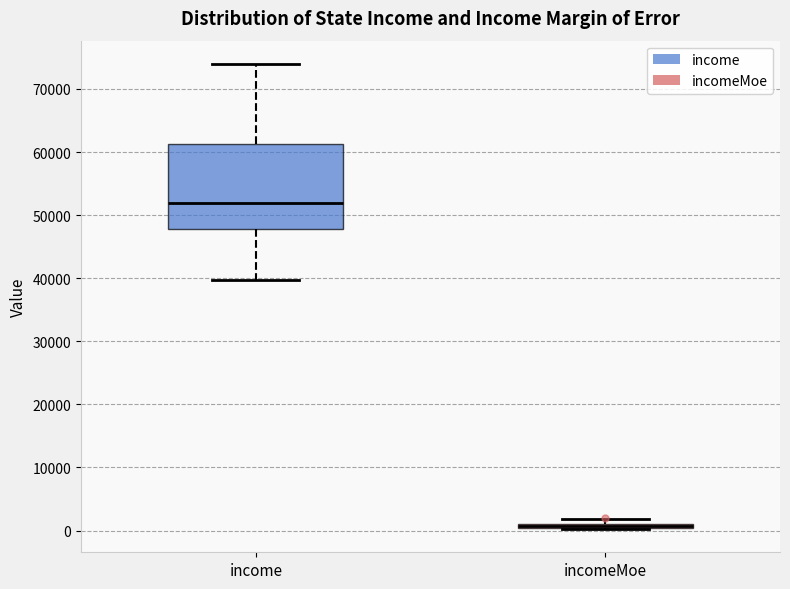

Comparing the boxes themselves (not the whiskers), which one is the tallest?

income